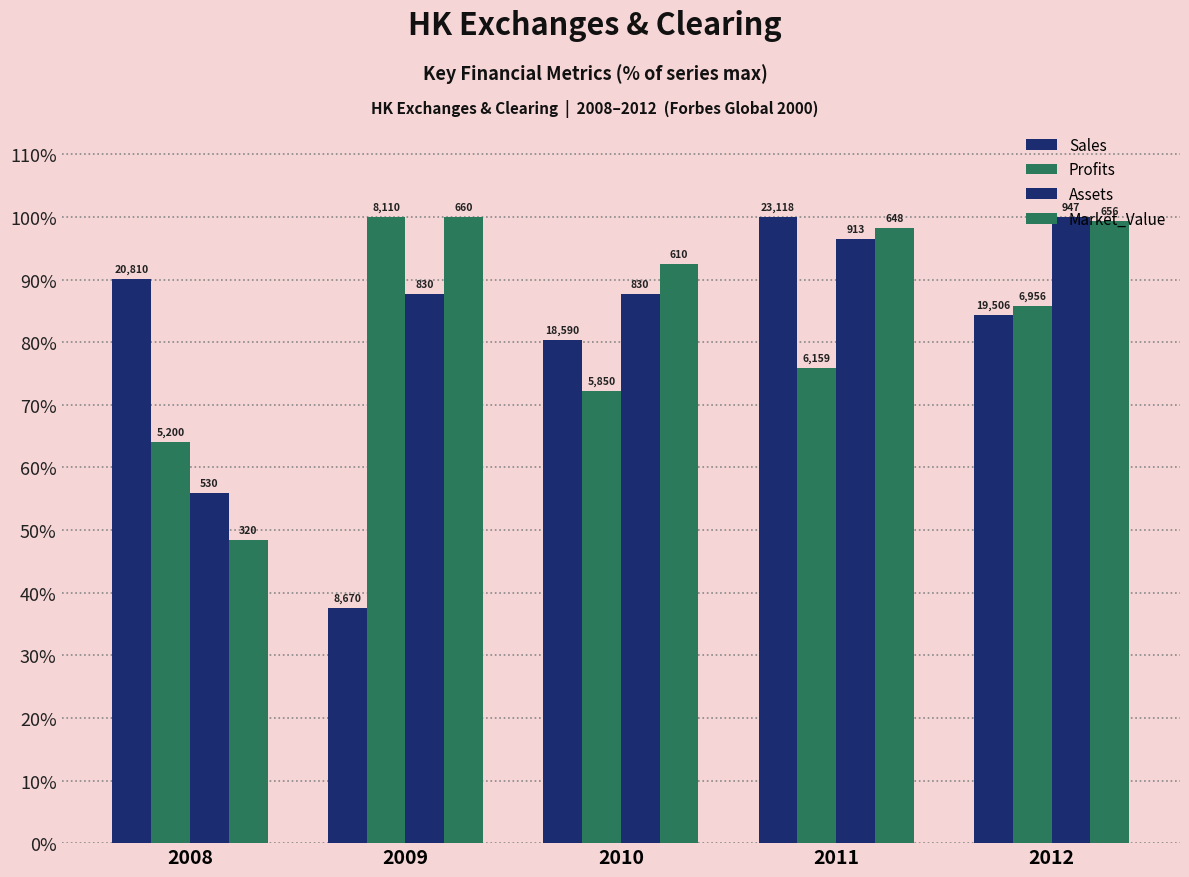

Where does the Assets series first go above 87?

2009